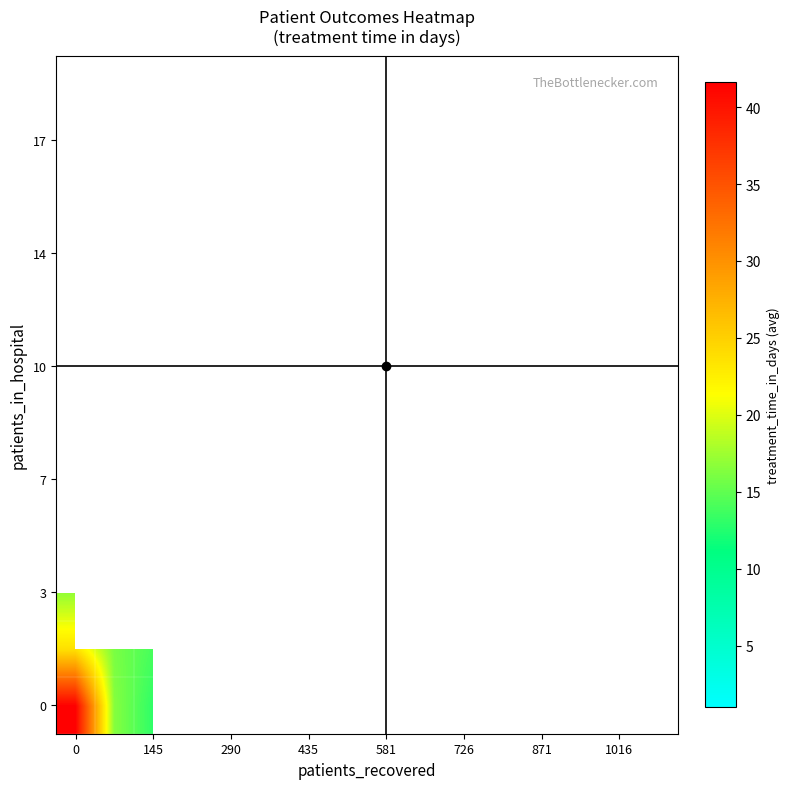

What is the greatest value displayed?

41.6